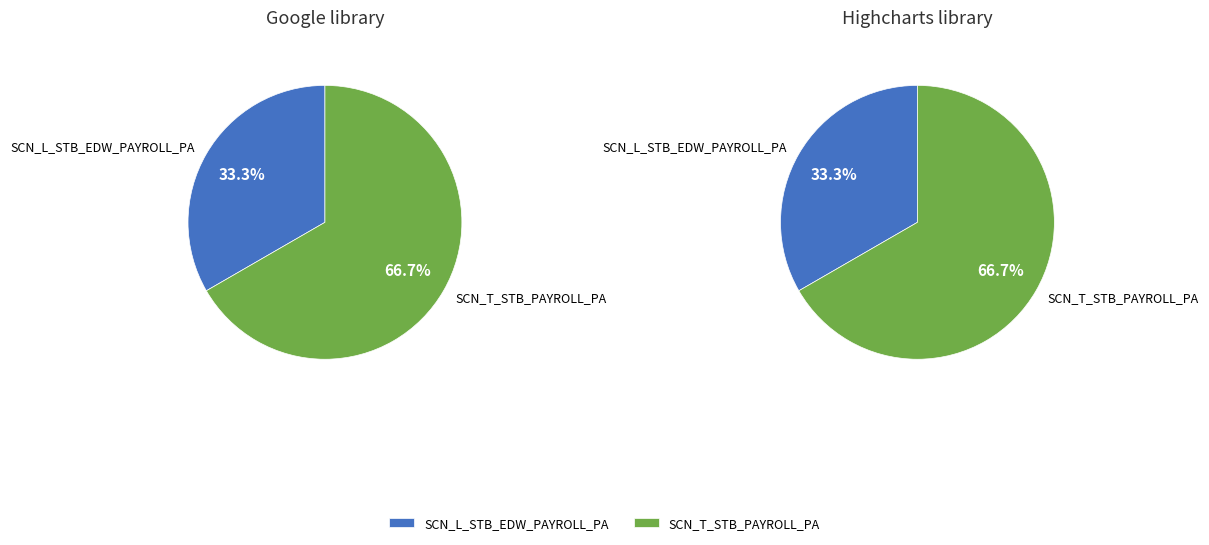

Which slice represents more than half of the pie?

SCN_T_STB_PAYROLL_PA